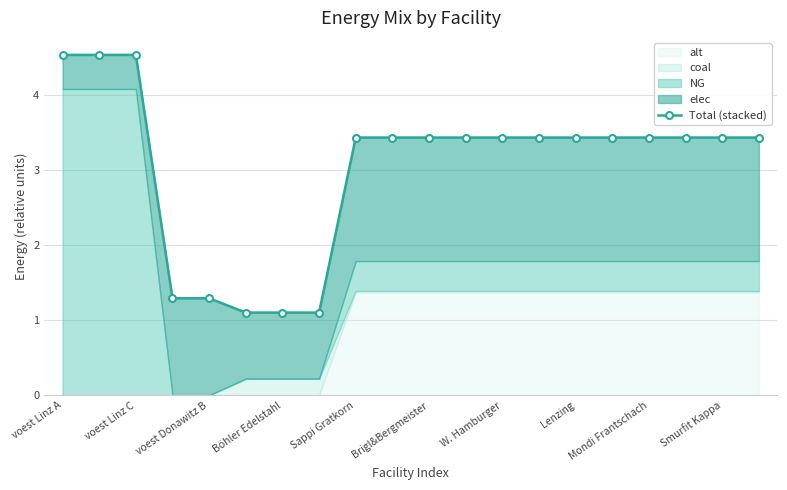

What is the approximate value at W. Hamburger?

3.4